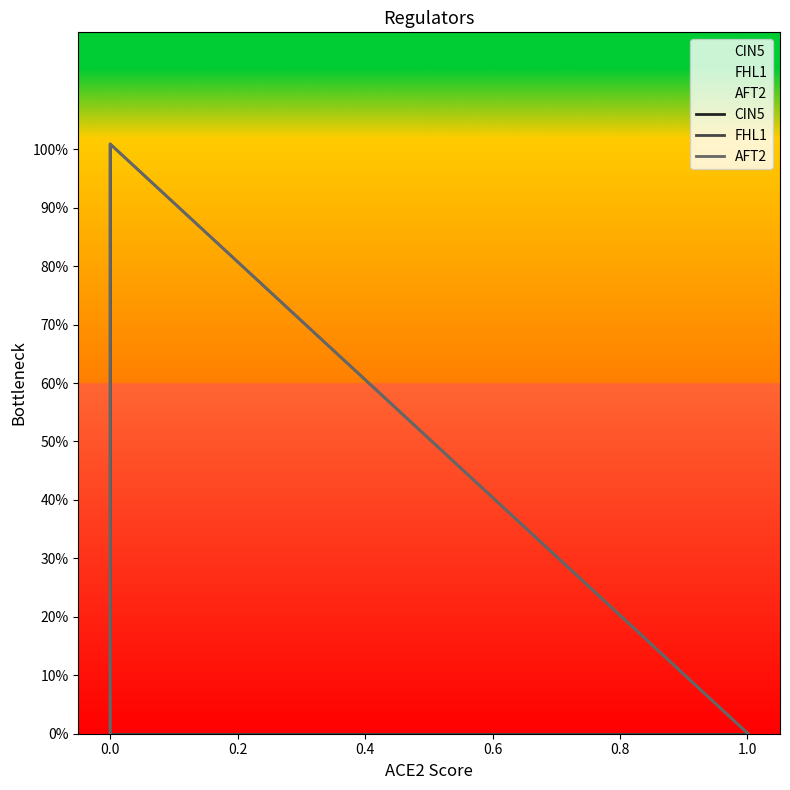

True or false: CIN5 has more than 2 points higher than both neighbors.

False